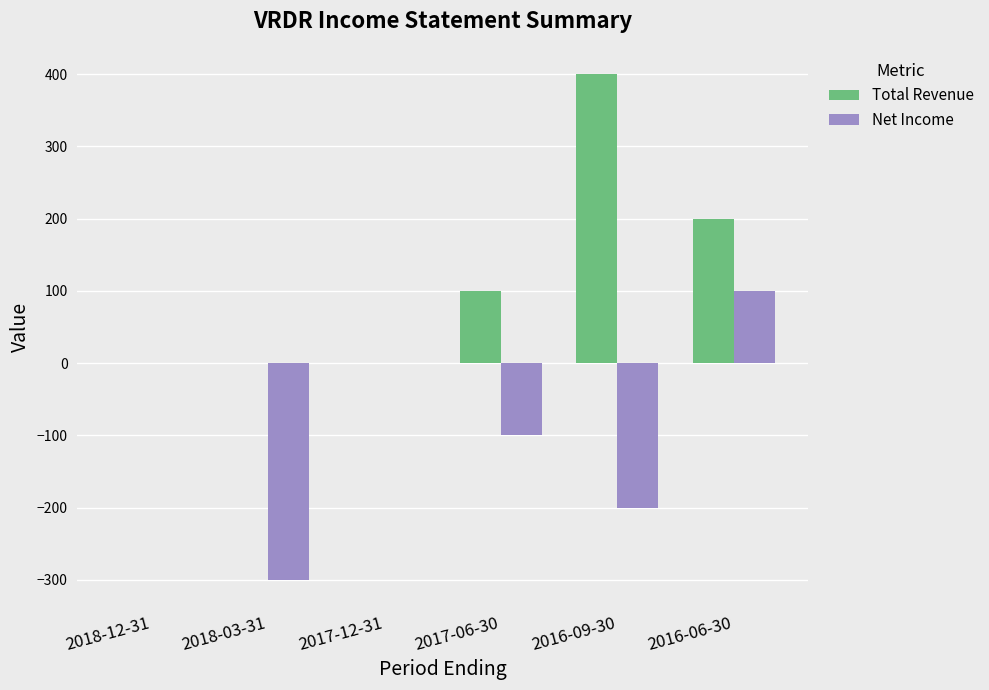

The Net Income series shows 0 at 2017-12-31. True or false?

True